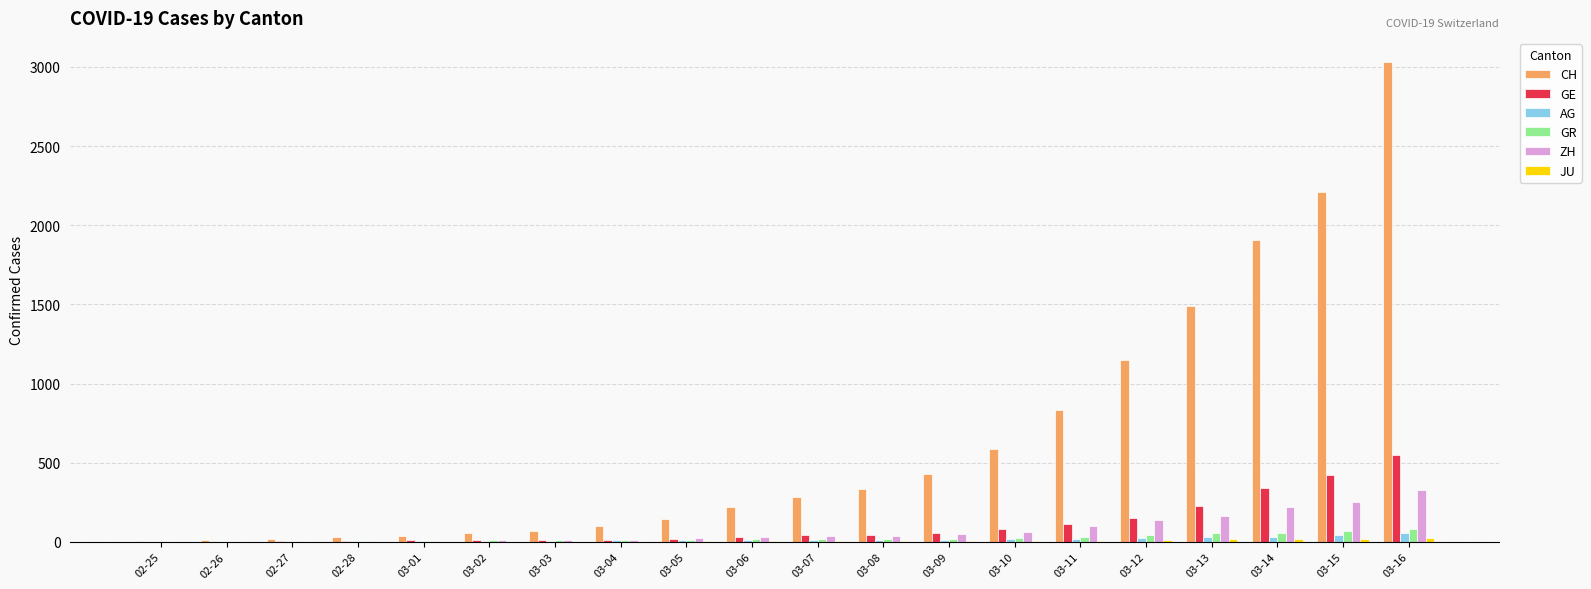

Which series changed the most between 03-08 and 03-11?

CH